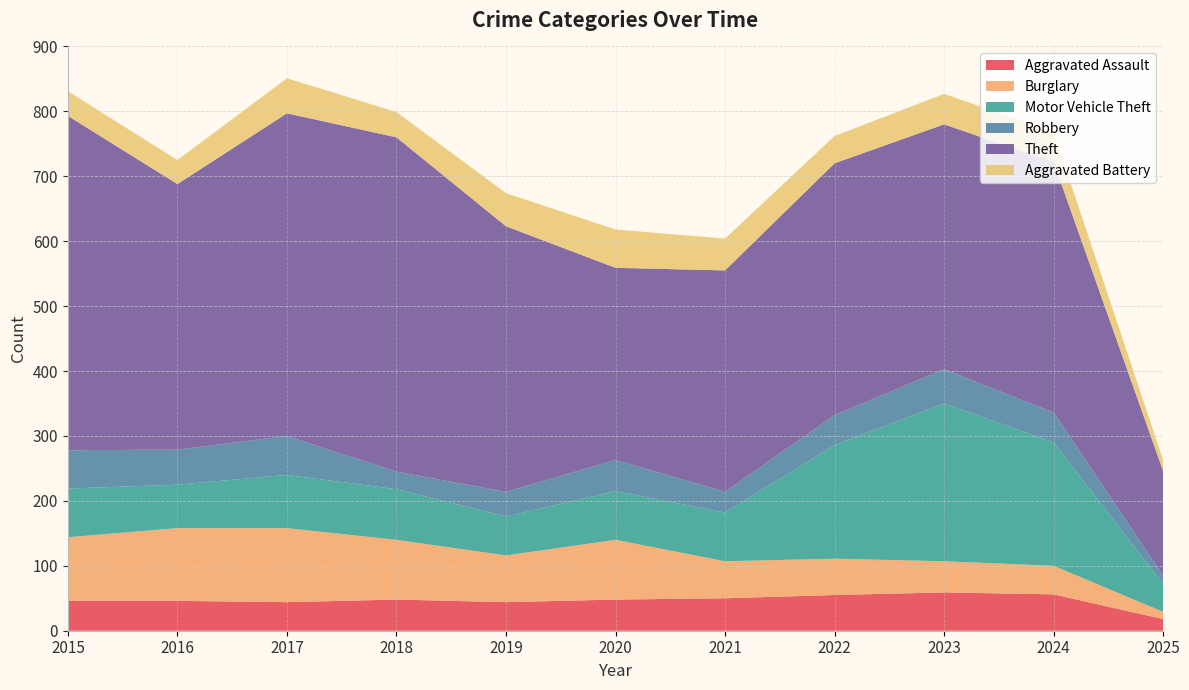

Reading left to right, list all the values displayed in this chart.

Aggravated Assault: 46	46	44	48	44	48	50	55	59	56	18
Burglary: 98	112	114	92	72	92	57	56	48	44	11
Motor Vehicle Theft: 75	67	82	78	60	75	75	175	243	190	43
Robbery: 59	54	60	27	38	48	32	46	53	46	13
Theft: 515	409	497	515	409	296	341	388	377	386	161
Aggravated Battery: 38	37	54	39	51	59	49	42	47	46	17